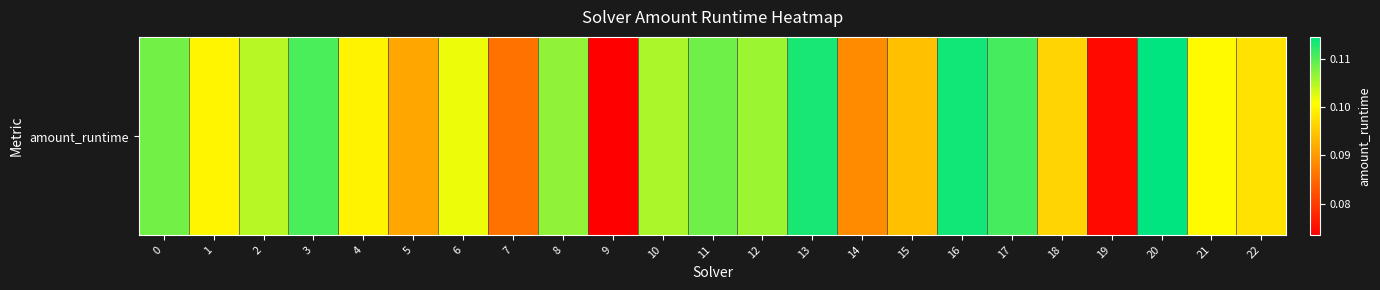

Rank the categories by value from highest to lowest.

20, 16, 13, 17, 3, 11, 0, 8, 12, 10, 2, 6, 21, 1, 4, 22, 18, 15, 5, 14, 7, 19, 9